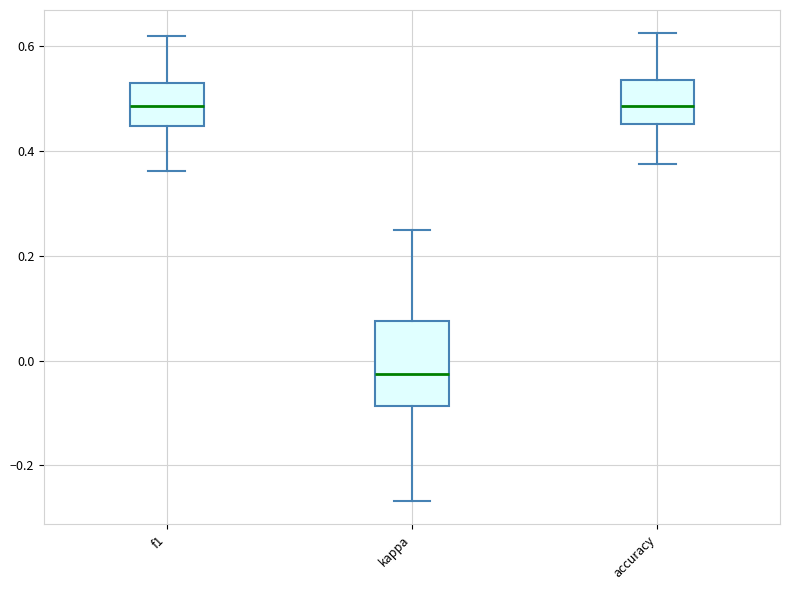

Which box's median line is the lowest?

kappa